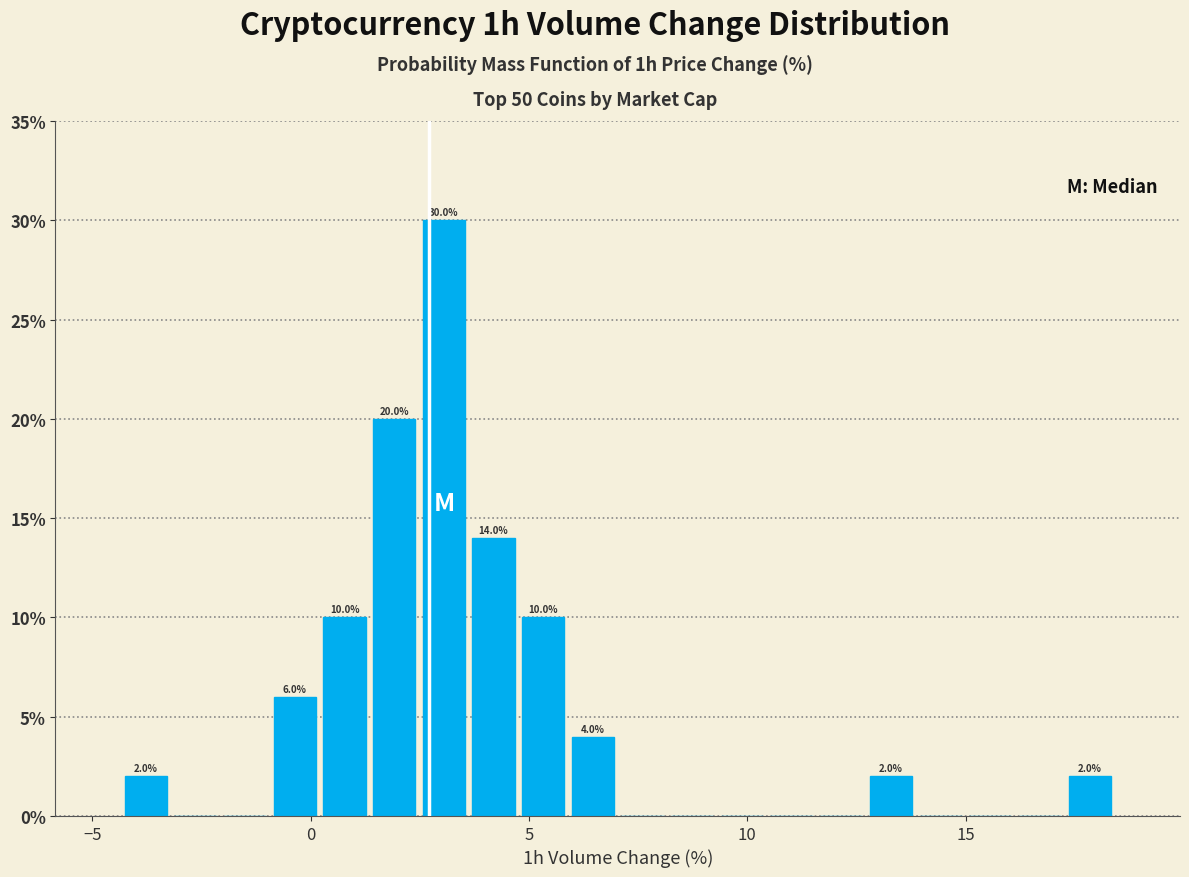

Around what value on the x-axis is the tallest bar? Give the approximate position of its centre, as read against the axis.

3.0